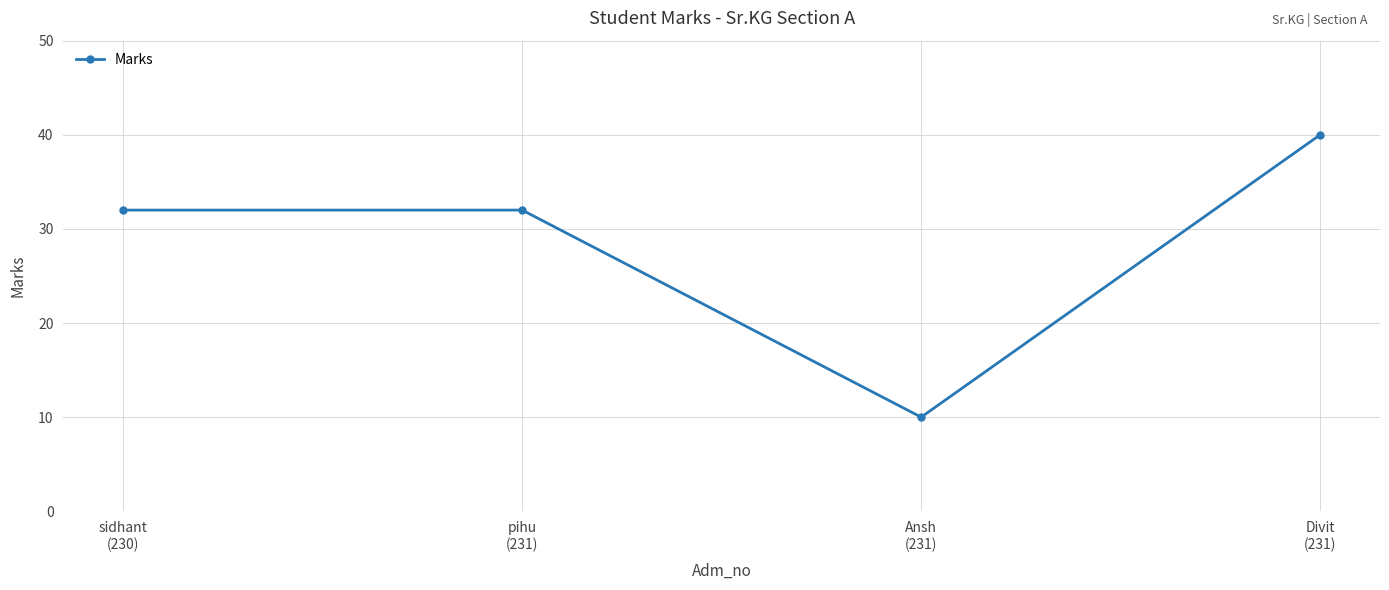

What is the smallest value displayed?

10